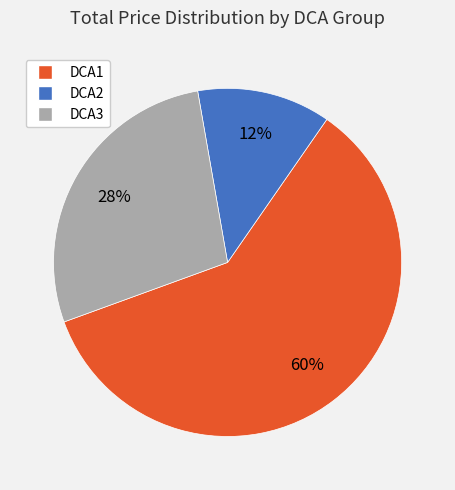

Which category has the biggest portion of the pie?

DCA1